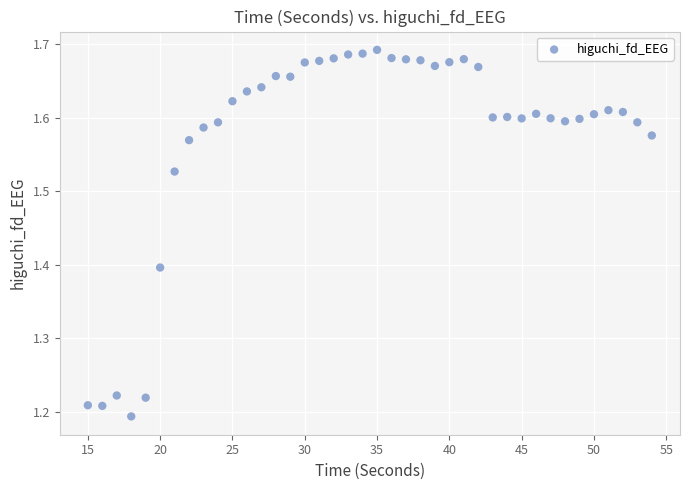

What is the range of X values (max minus min)?

39.0